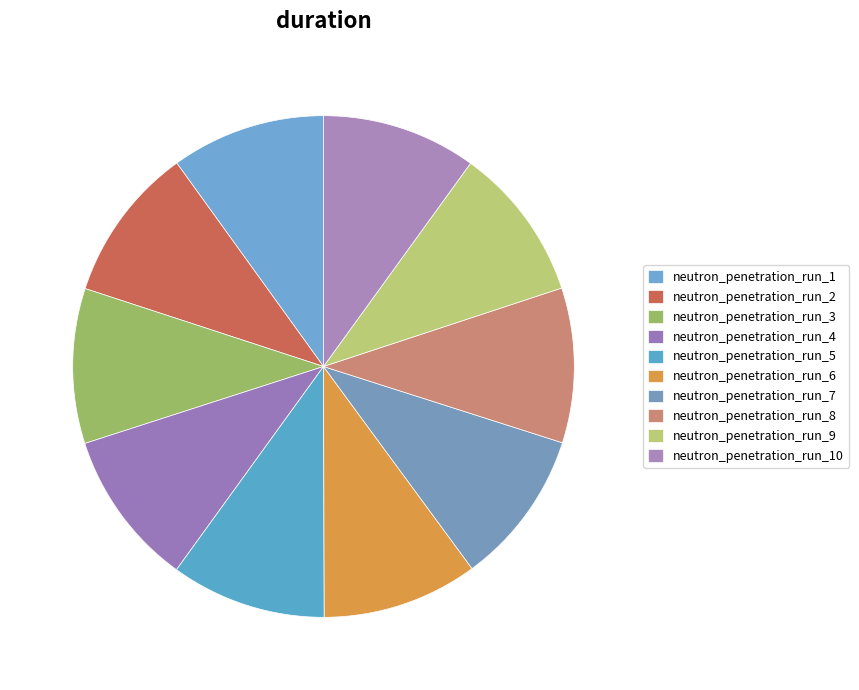

What percentage do neutron_penetration_run_4 and neutron_penetration_run_6 together represent?

20.1%